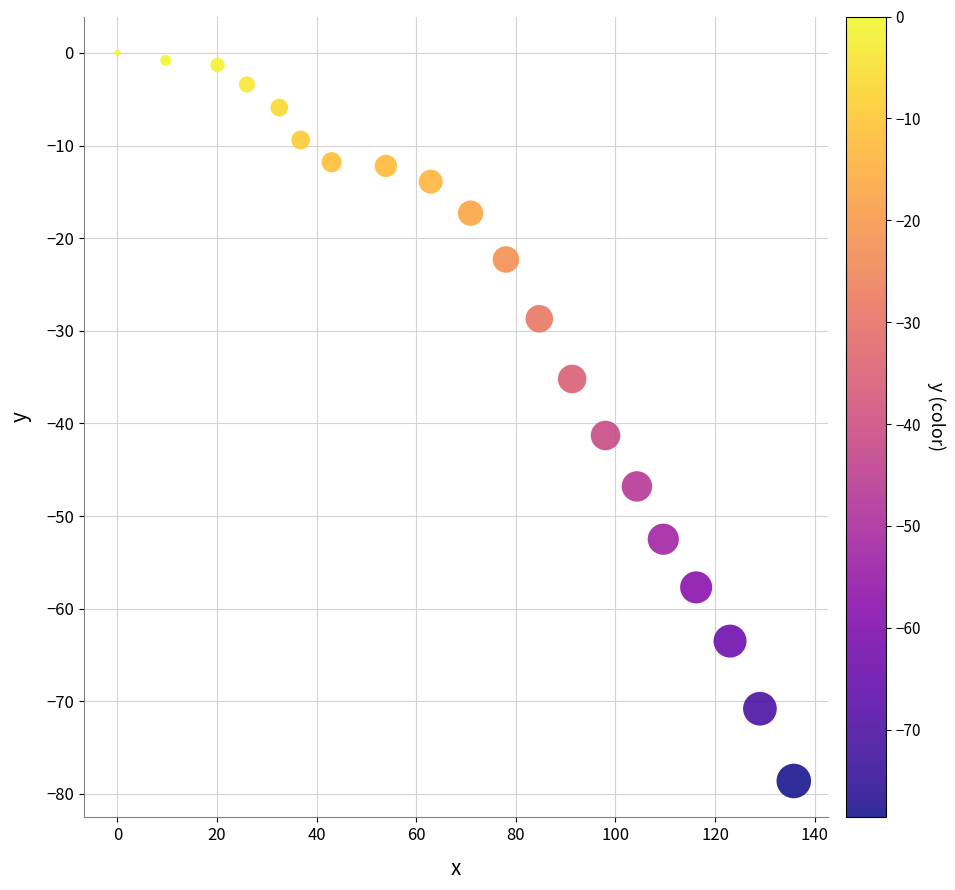

What Y value in the scatter plot is closest to -39?

-41.3